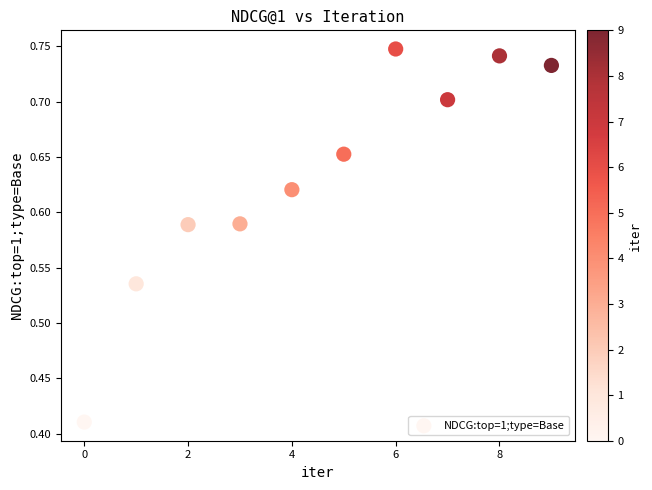

What is the range of Y values (max minus min)?

0.3